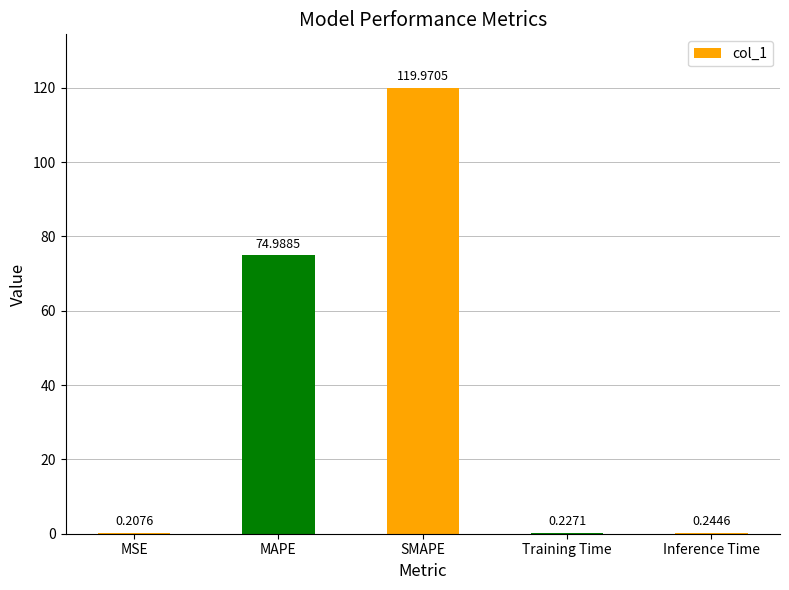

Where is the data nearest to the value 60?

MAPE